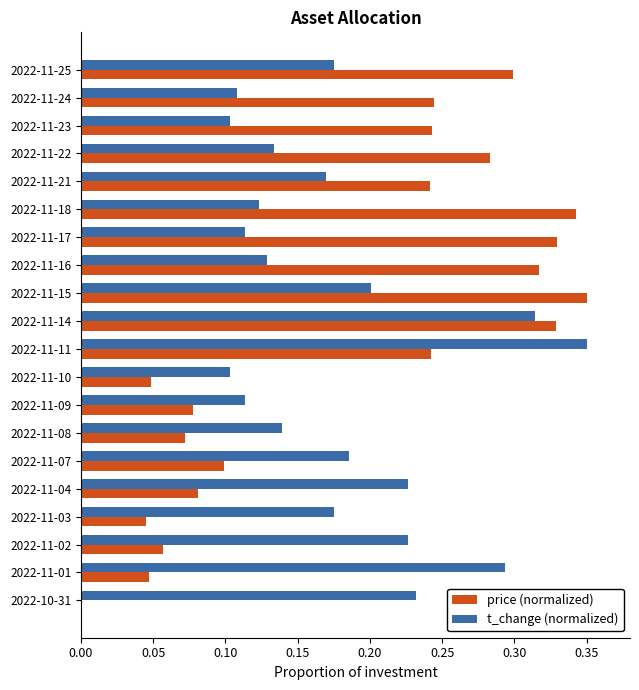

What is the sum of all price (normalized) values?

3.7